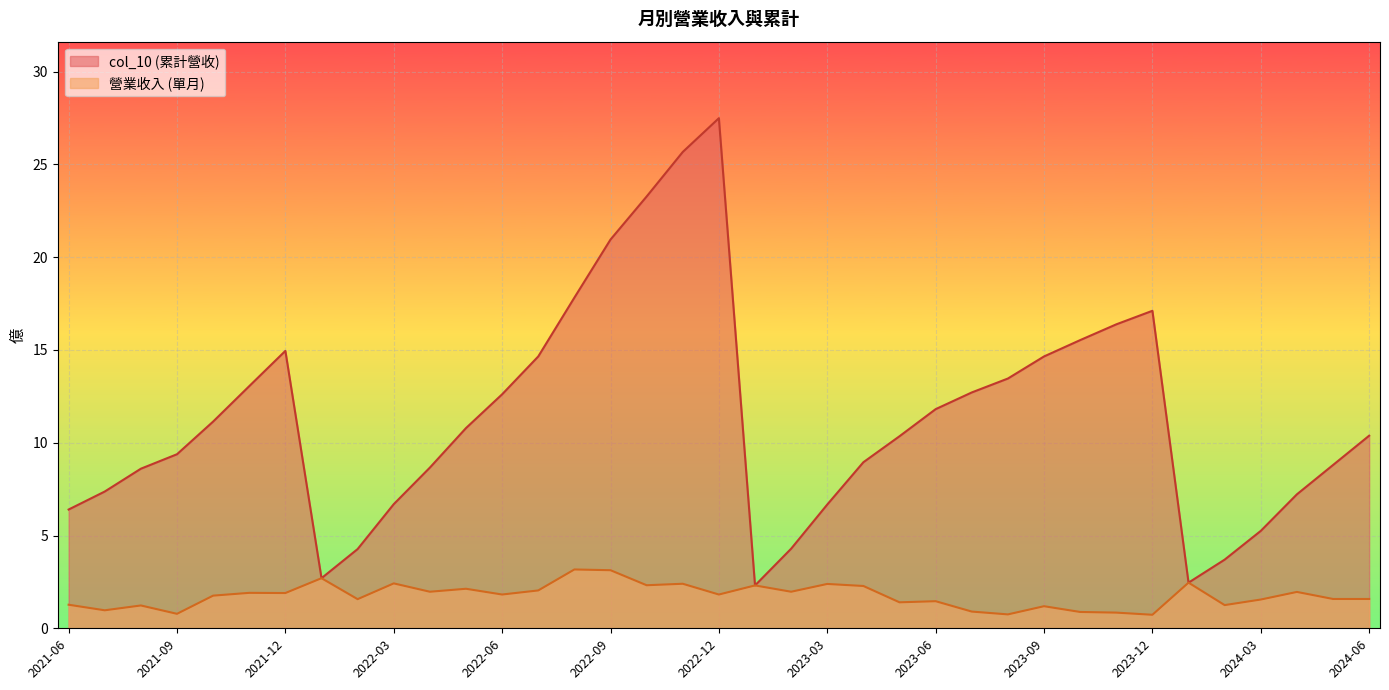

Rank the series by their maximum value, from highest to lowest.

col_10 (累計營收), 營業收入 (單月)